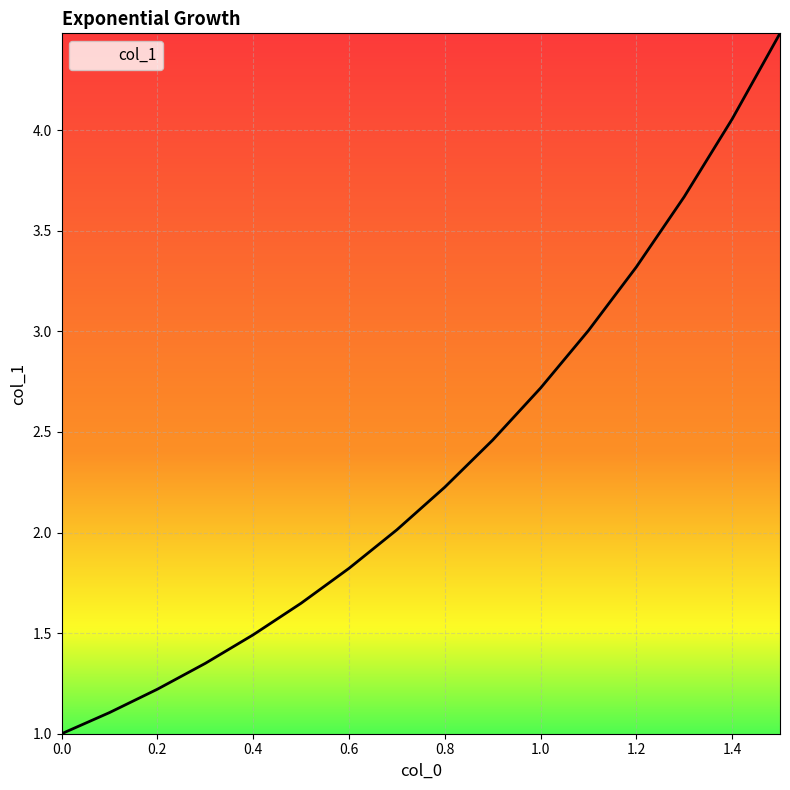

What is the difference between the maximum and minimum values?

3.5